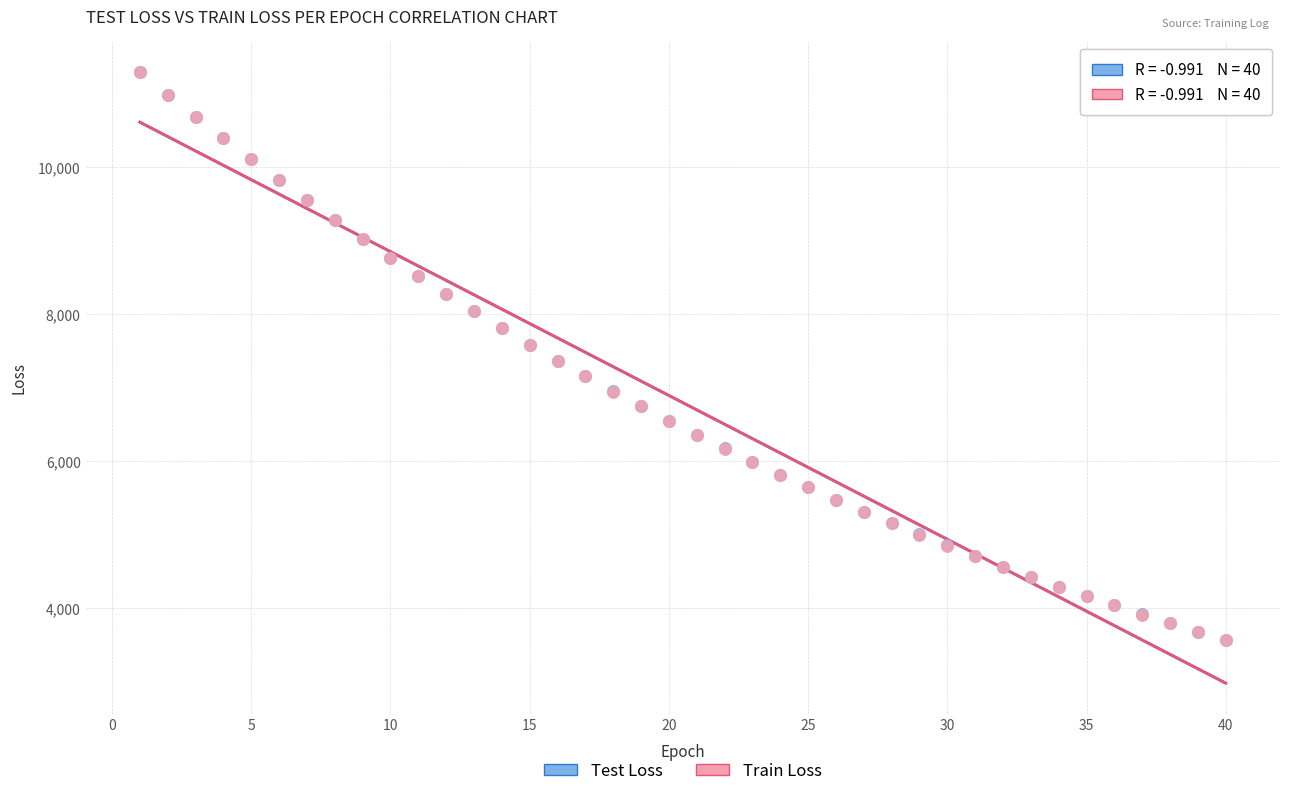

What are all the series names shown in the legend?

Test Loss, Train Loss